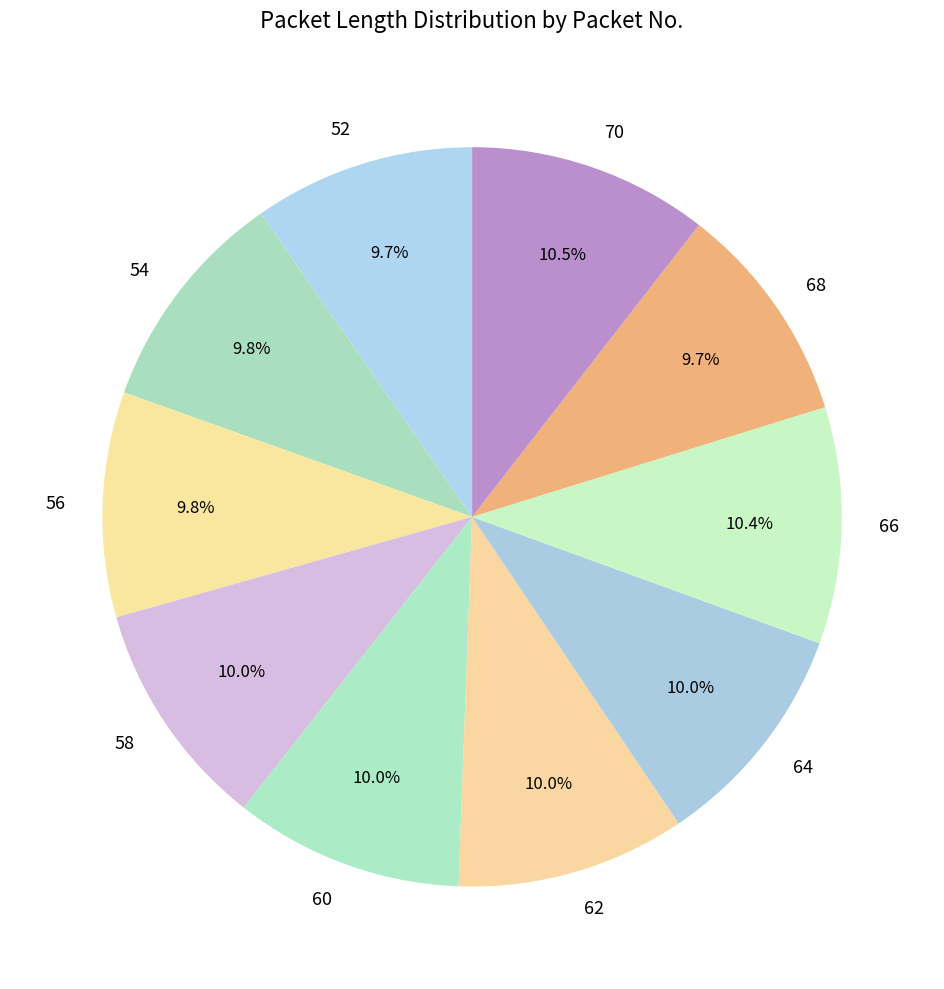

Approximately how many times larger is the value at 58 compared to 66?

1.0